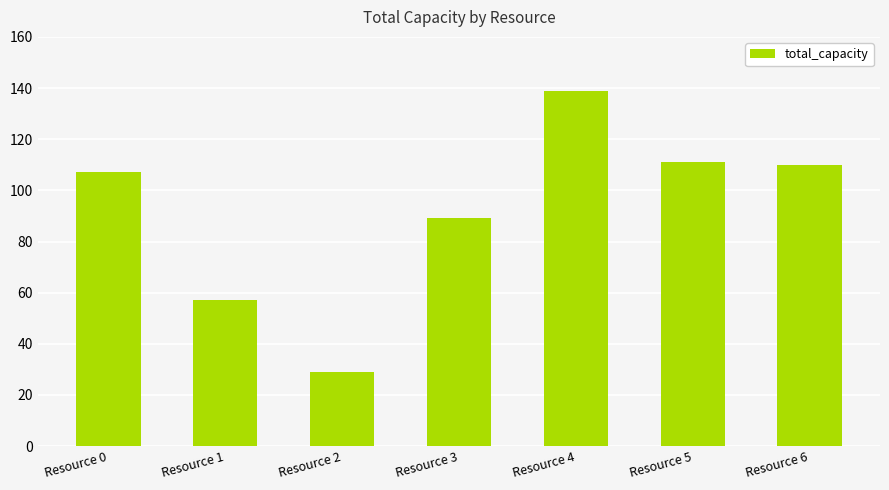

What is the difference between the values at Resource 5 and Resource 4?

28